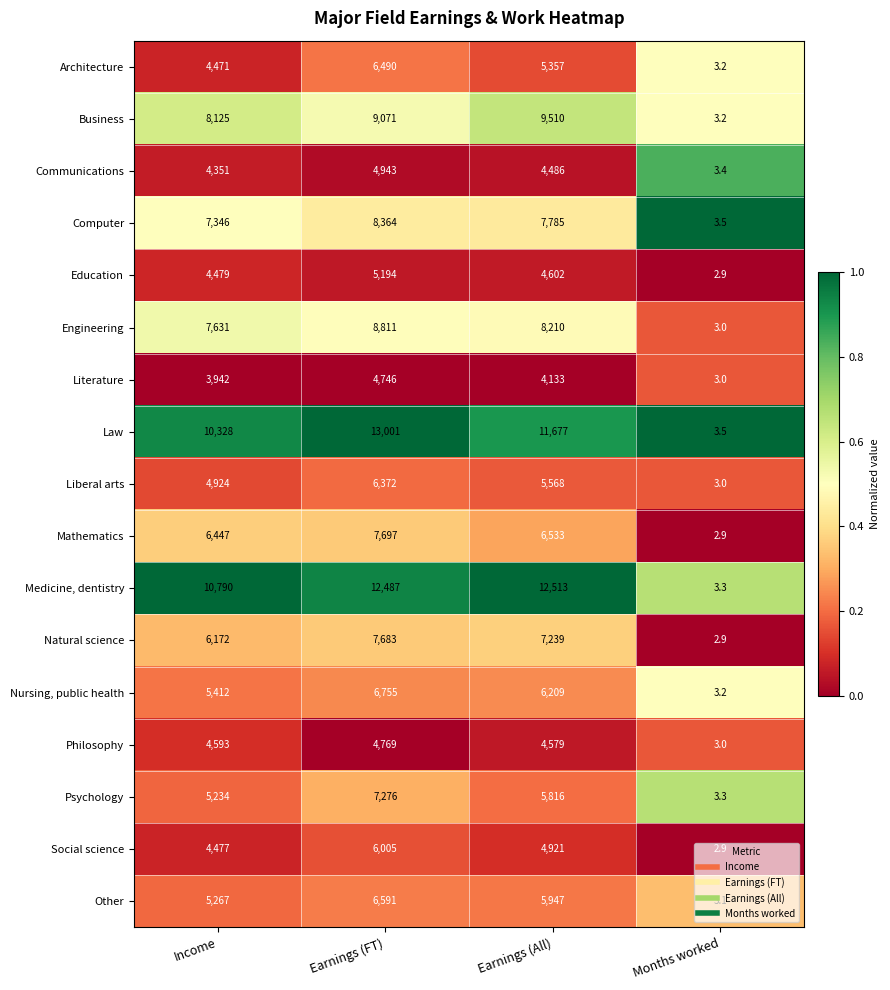

Which series has the largest total across all categories?

Medicine, dentistry